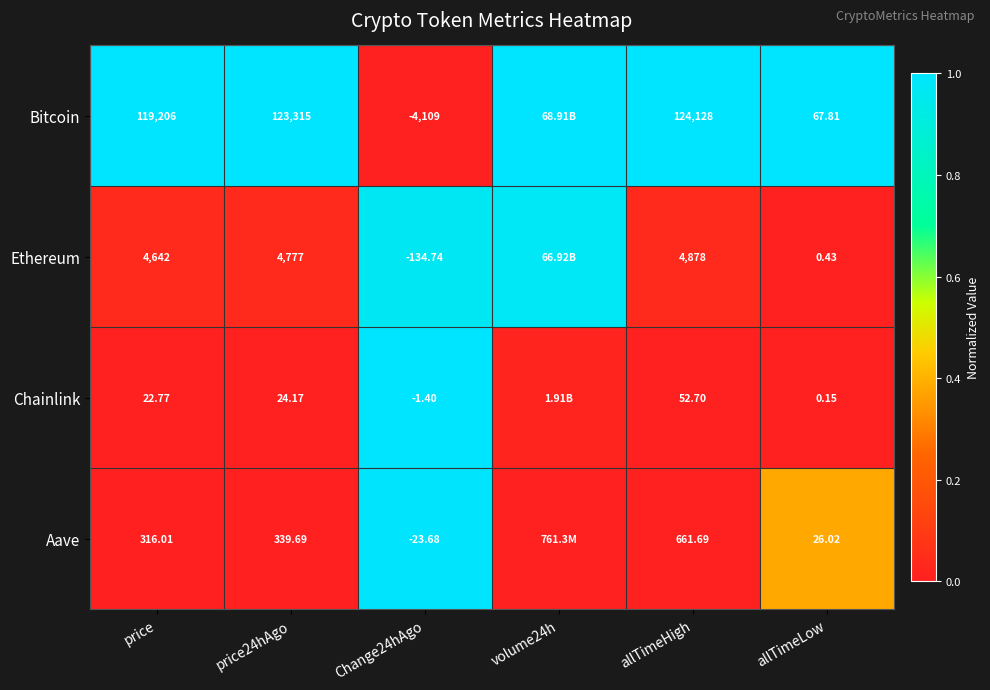

The Chainlink series shows -0.3 at allTimeHigh. True or false?

False